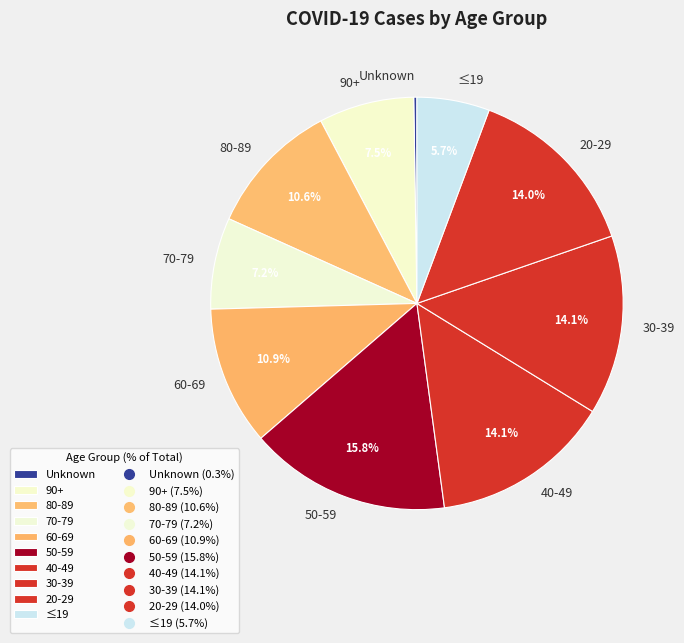

Which slice is the largest?

50-59